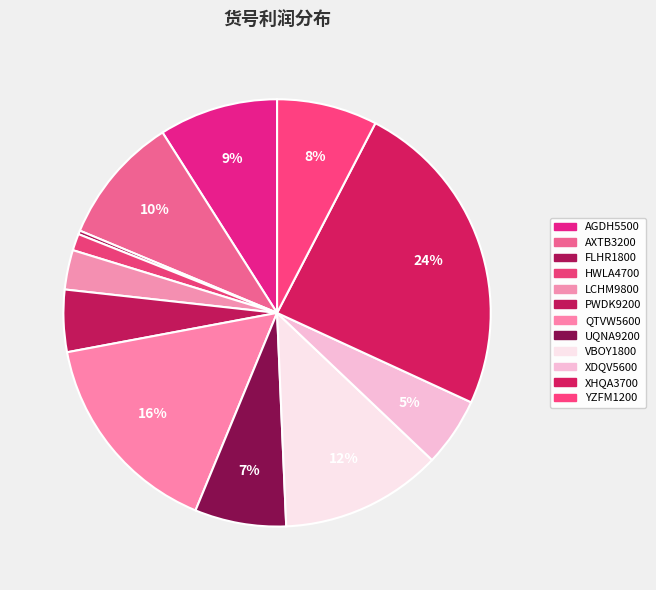

True or false: XDQV5600 accounts for 1% of the total.

False